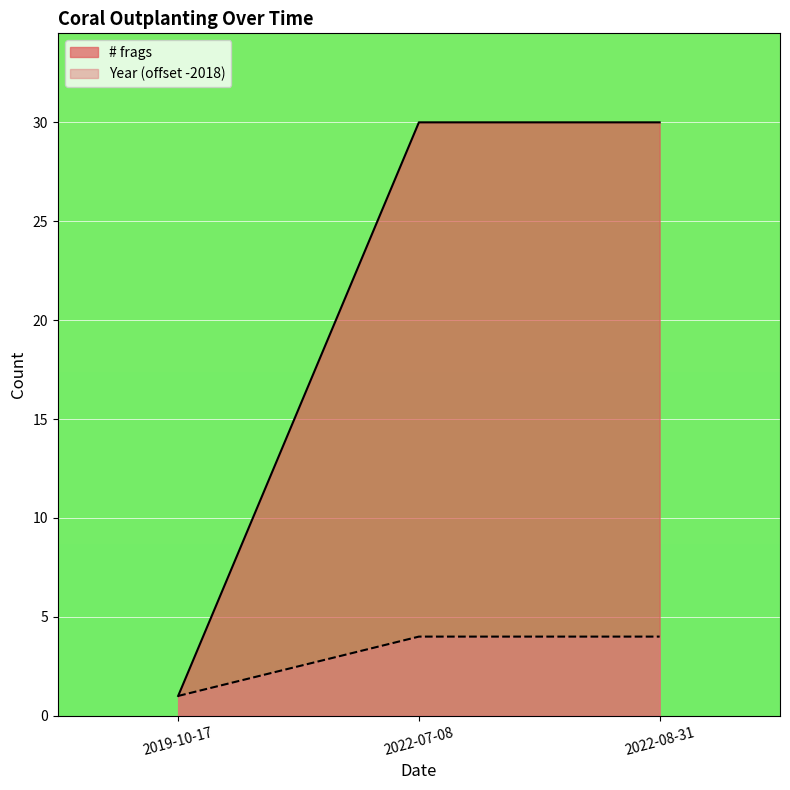

How many Year values are between 1 and 4?

3